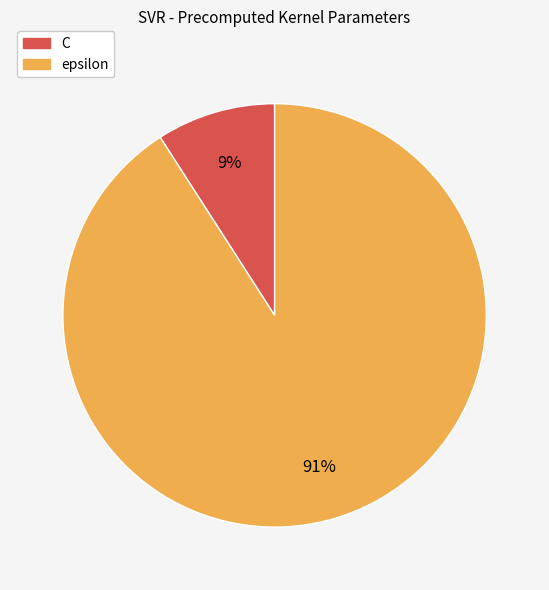

Do C and epsilon together represent more than half of the pie?

Yes